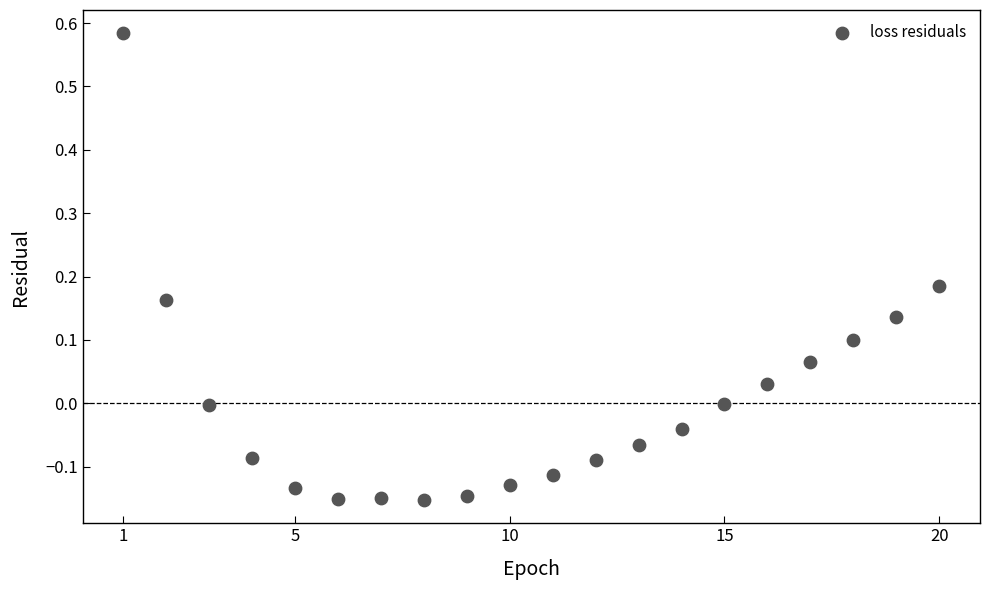

What is the range of X values (max minus min)?

19.0